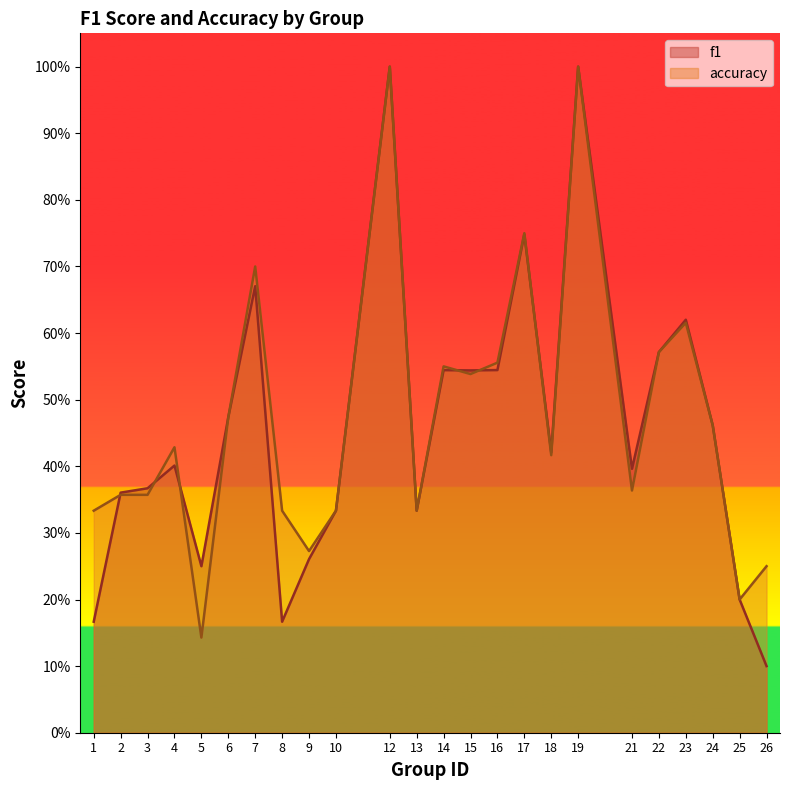

Read the f1 value at 18.

0.4